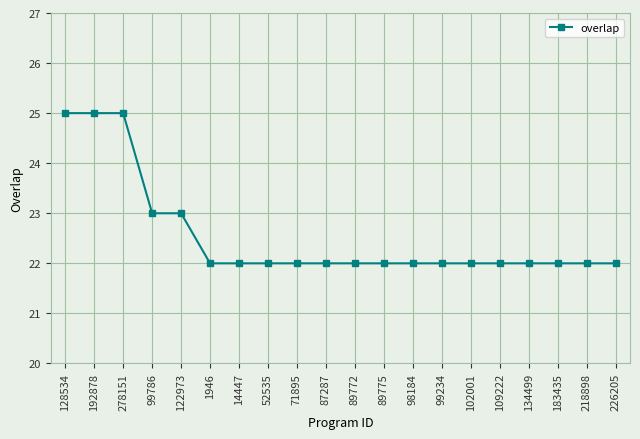

What is the sum of the values at 122973 and 226205?

45